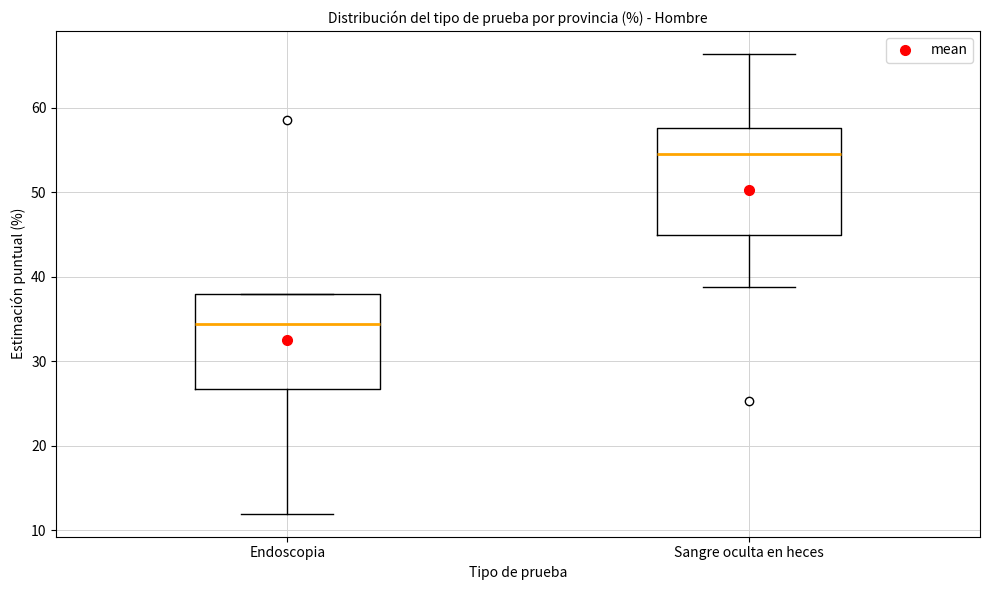

Which box is the tallest, from its lower edge to its upper edge?

Sangre oculta en heces